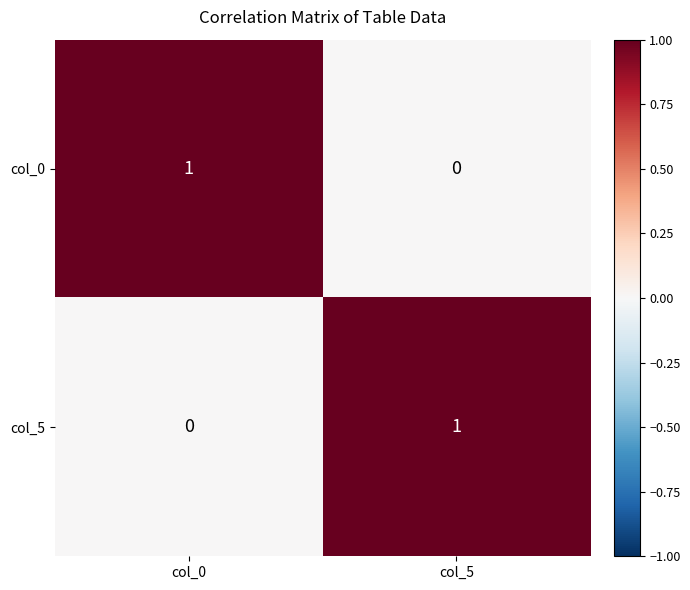

Reading left to right, what are all the values shown in this chart?

col_0: 1	0
col_5: 0	1